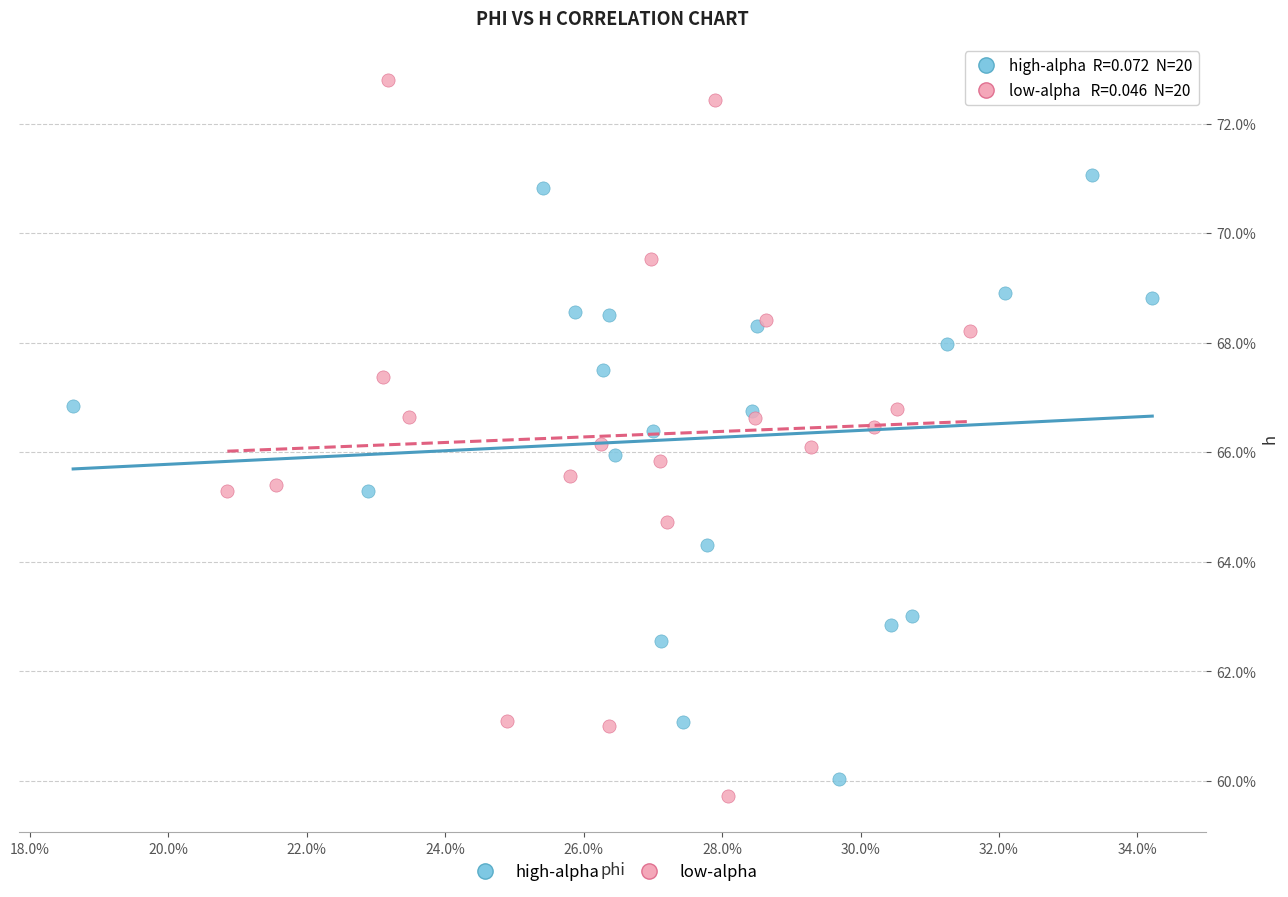

What are all the series names shown in the legend?

high-alpha, low-alpha